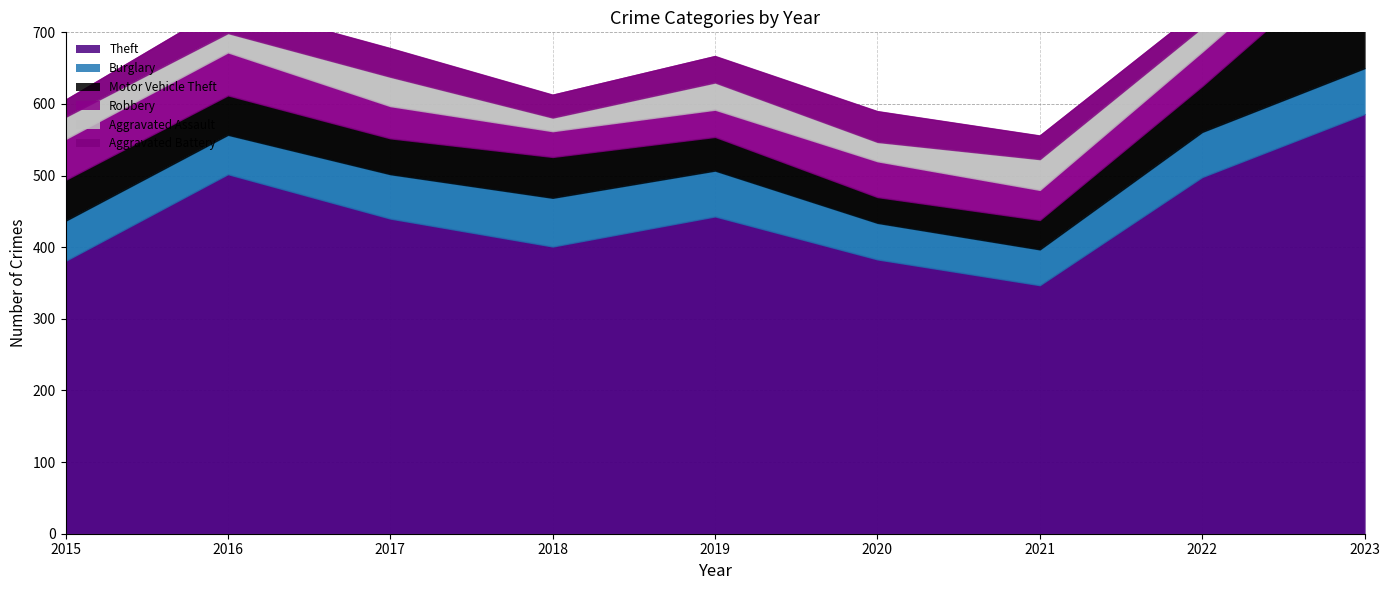

Where is Burglary nearest to the value 59?

2015